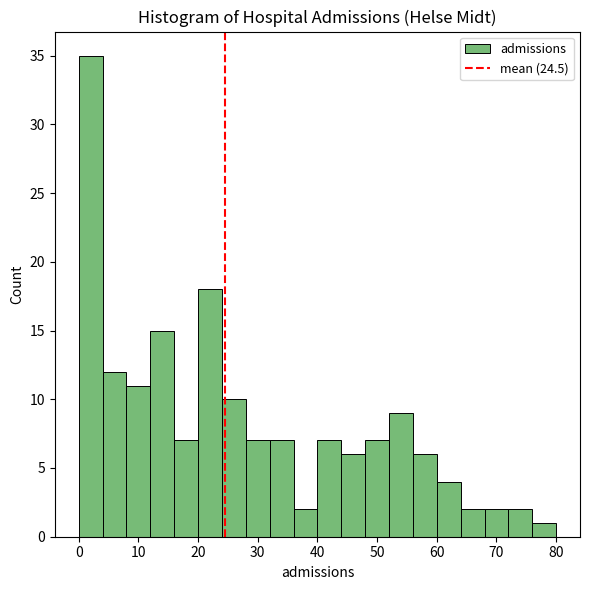

Reading left to right, transcribe this chart: for each bar, give the range it covers on the x-axis and its height. The values are not printed on the chart, so give them approximately, as read against the axis.

0 to 4: 35
4 to 8: 12
8 to 12: 11
12 to 16: 15
16 to 20: 7
20 to 24: 18
24 to 28: 10
28 to 32: 7
32 to 36: 7
36 to 40: 2
40 to 44: 7
44 to 48: 6
48 to 52: 7
52 to 56: 9
56 to 60: 6
60 to 64: 4
64 to 68: 2
68 to 72: 2
72 to 76: 2
76 to 80: 1